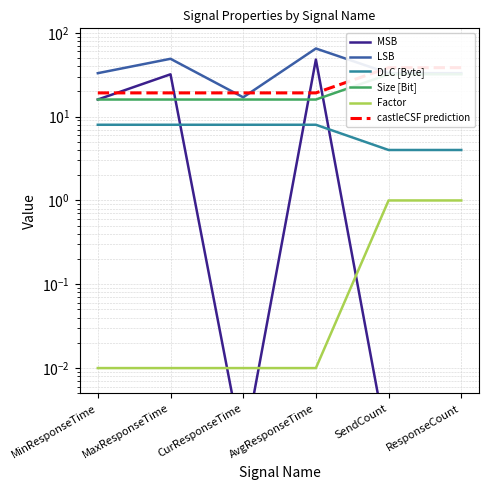

Which category has the lowest value in the castleCSF prediction series?

MinResponseTime